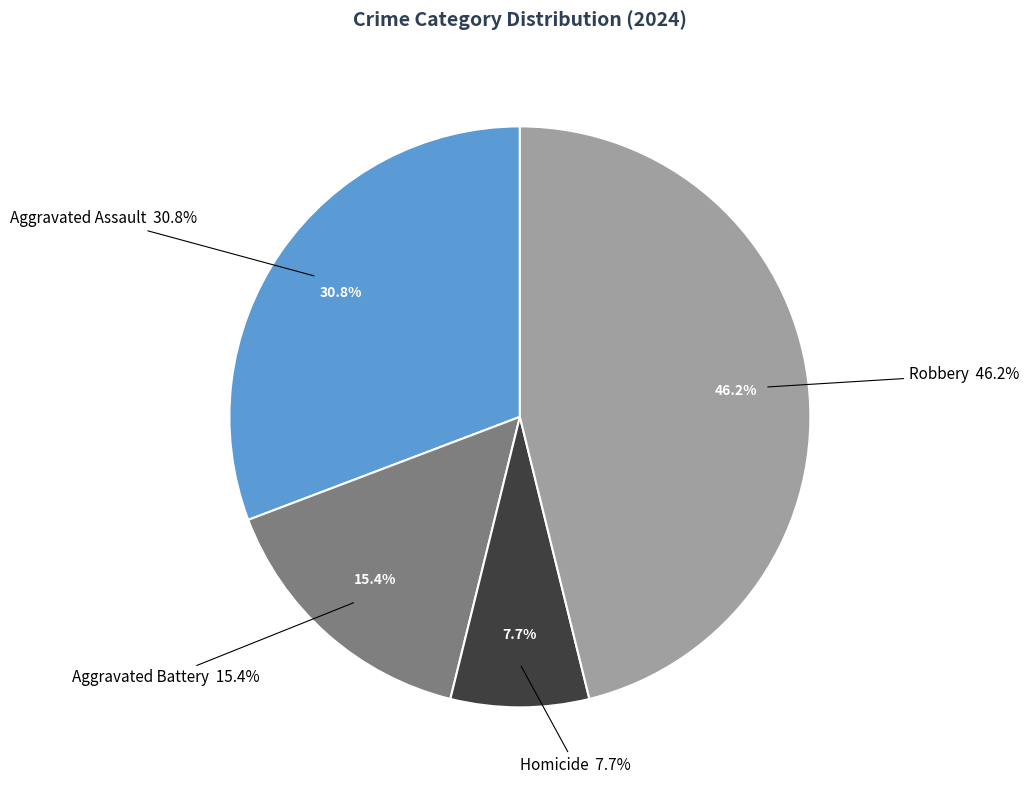

What is the smallest slice in the pie chart?

Homicide